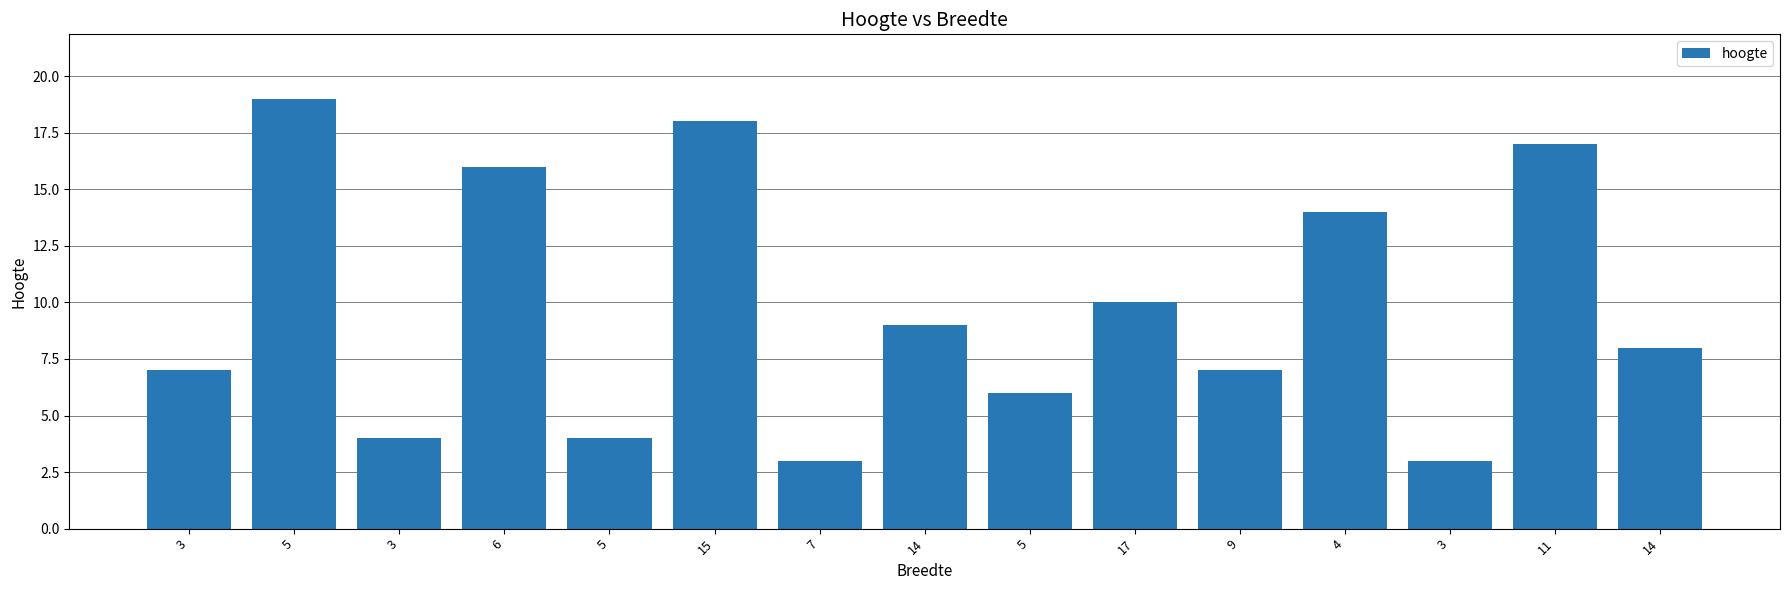

What is the sum of the values at 5 and 11?

23